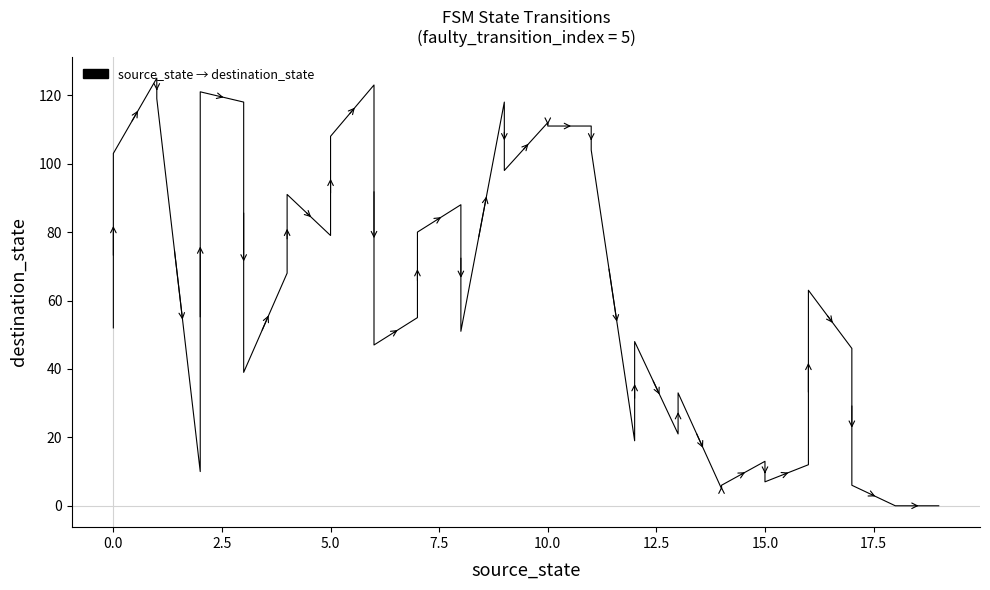

How many values exceed 55?

19